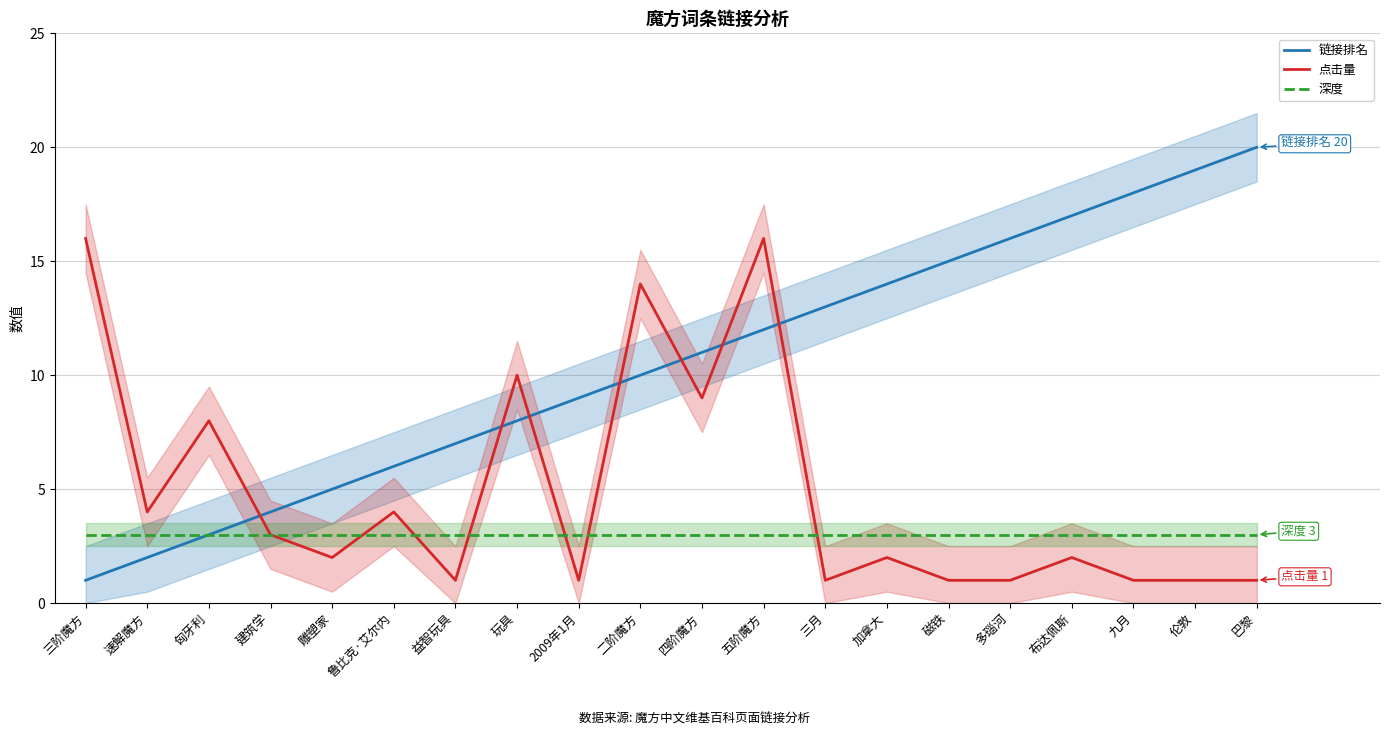

What is the label of the 11th point from the left?

四阶魔方